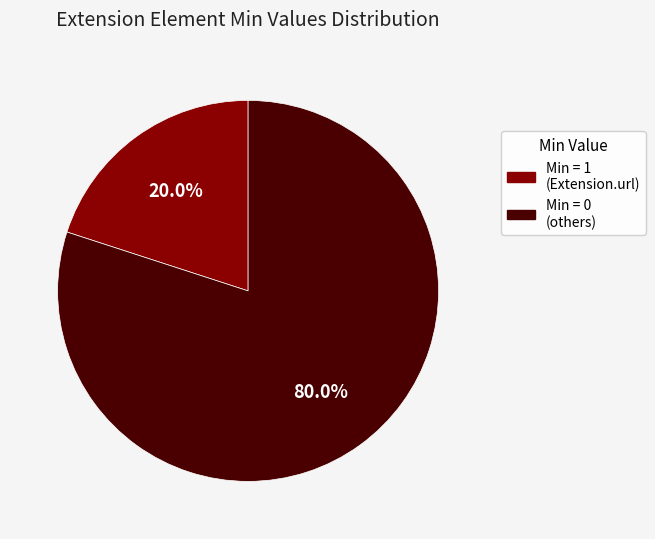

Is there a majority slice in this chart?

Yes